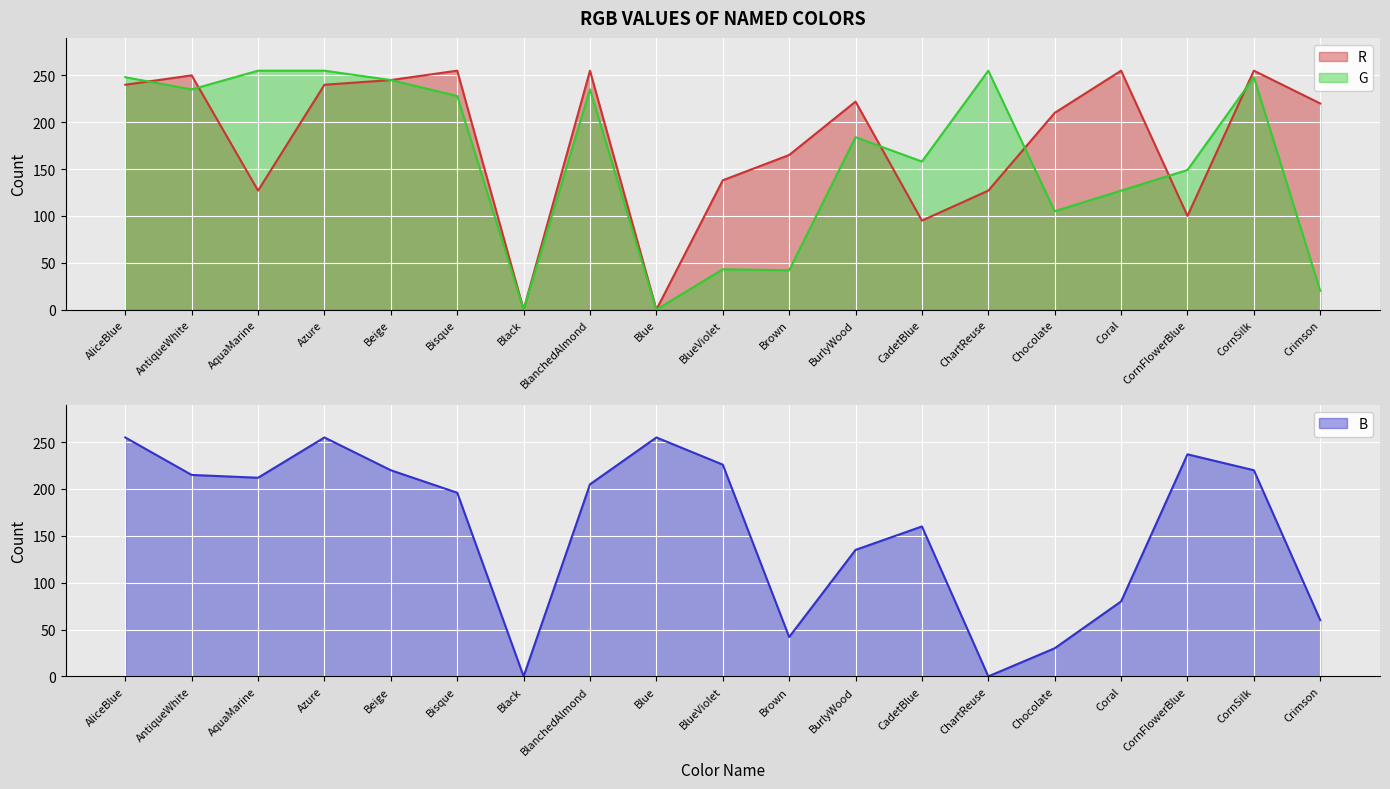

Which series has the widest spread of values?

R